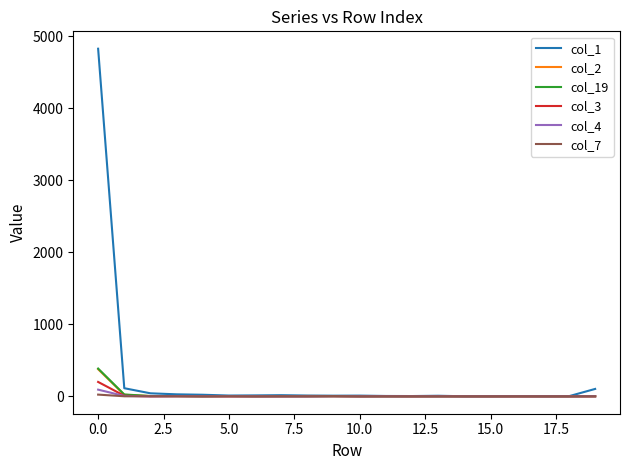

Which series has the largest range (max minus min)?

col_1